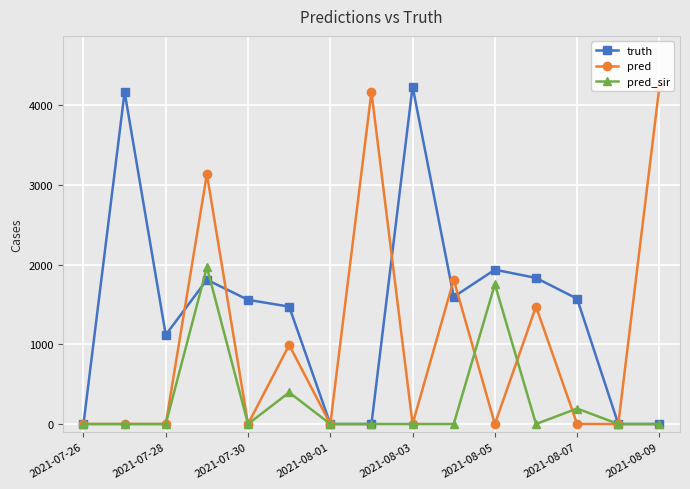

True or false: truth has more than 2 interior local peaks.

True